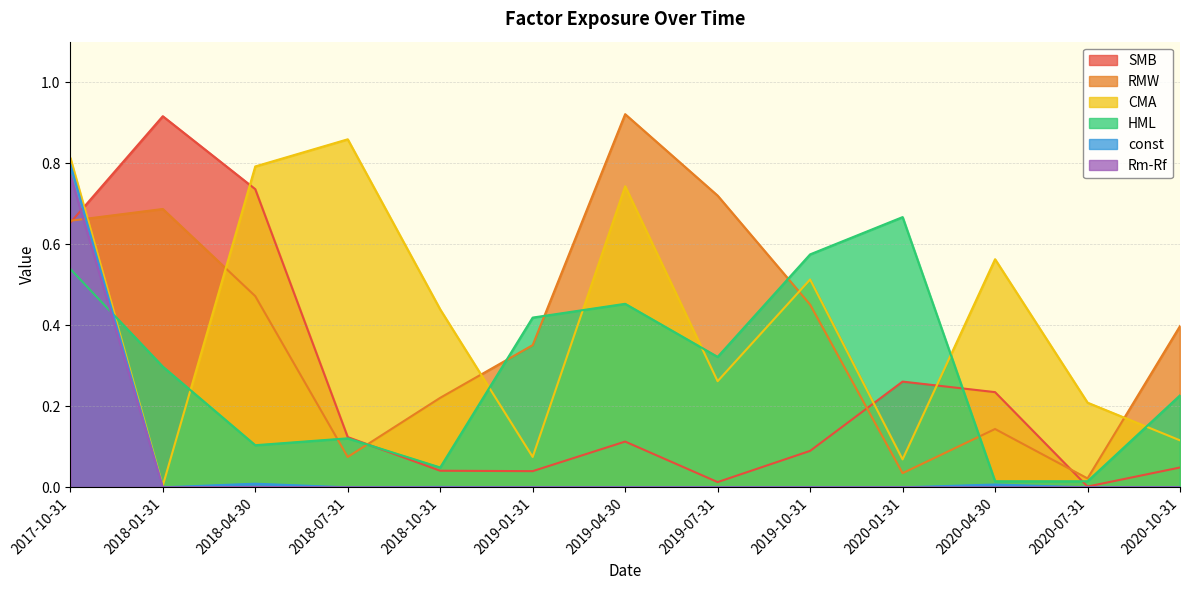

What is the label of the 2nd point from the left?

2018-01-31